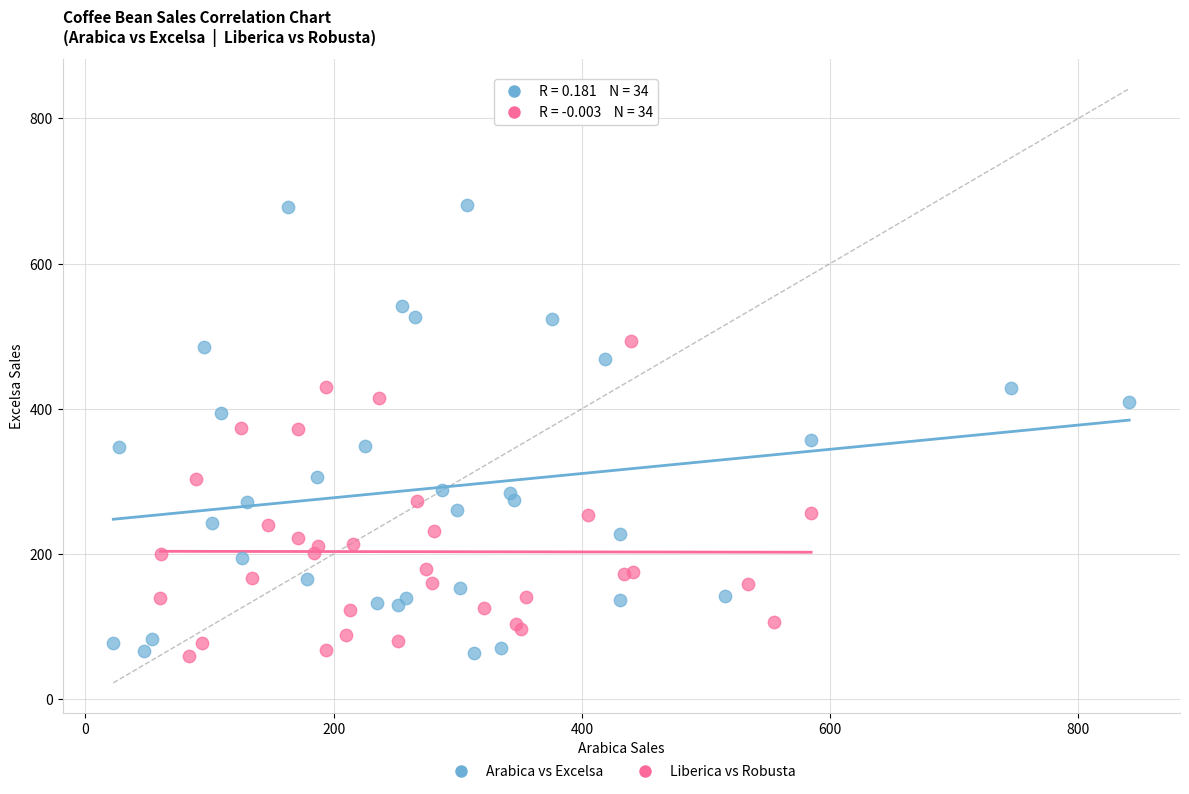

What are all the series names shown in the legend?

Arabica vs Excelsa, Liberica vs Robusta